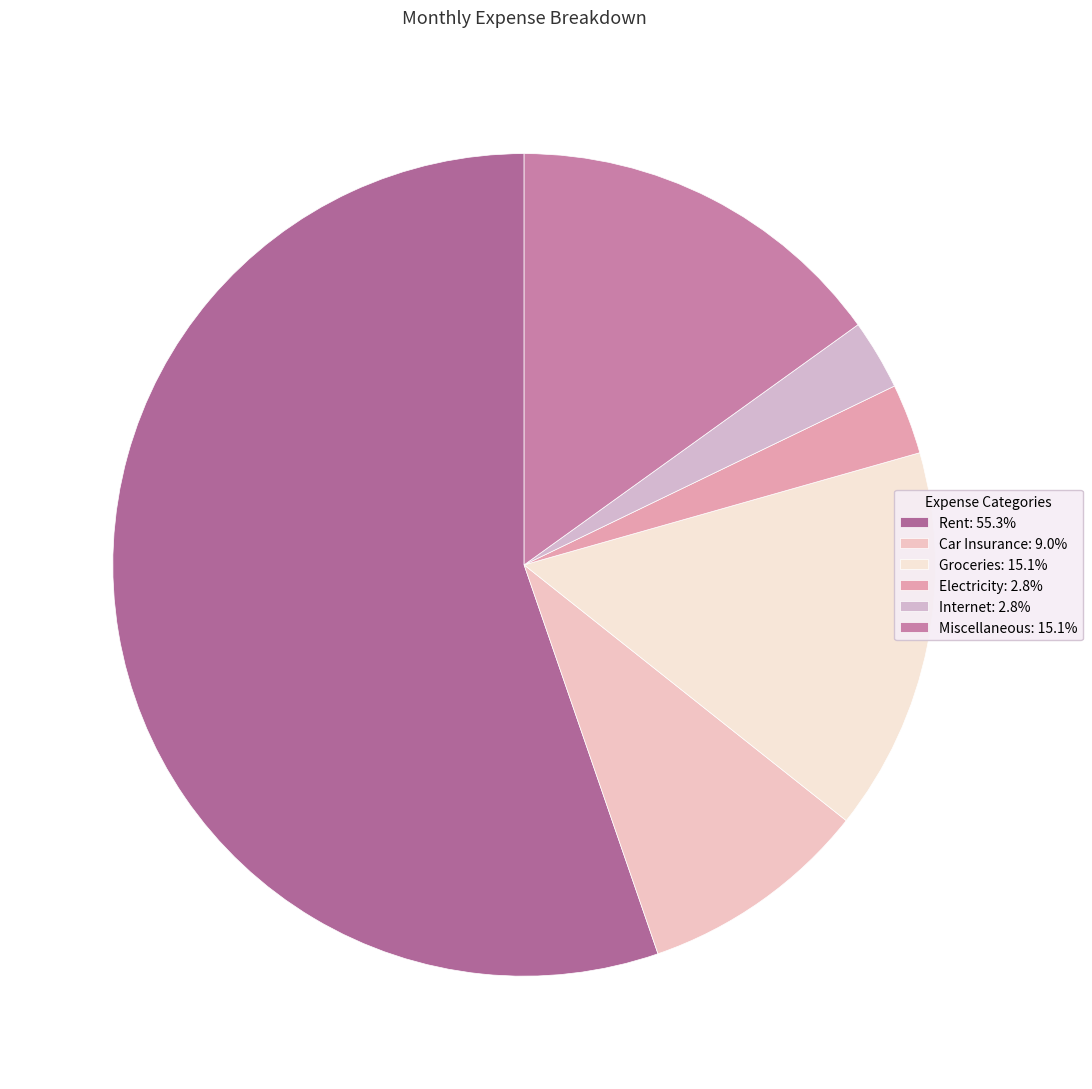

The Groceries slice represents 9% of the pie. True or false?

False